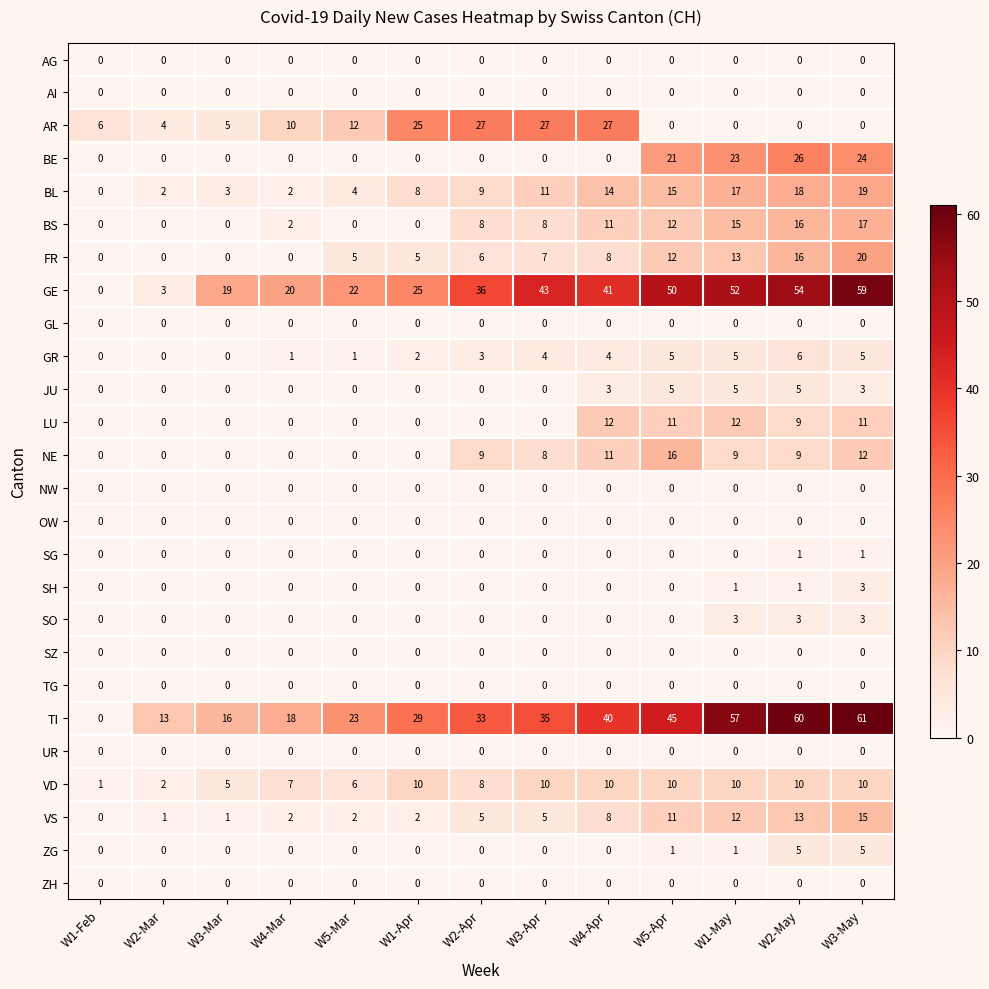

What is the sum of all JU values?

21